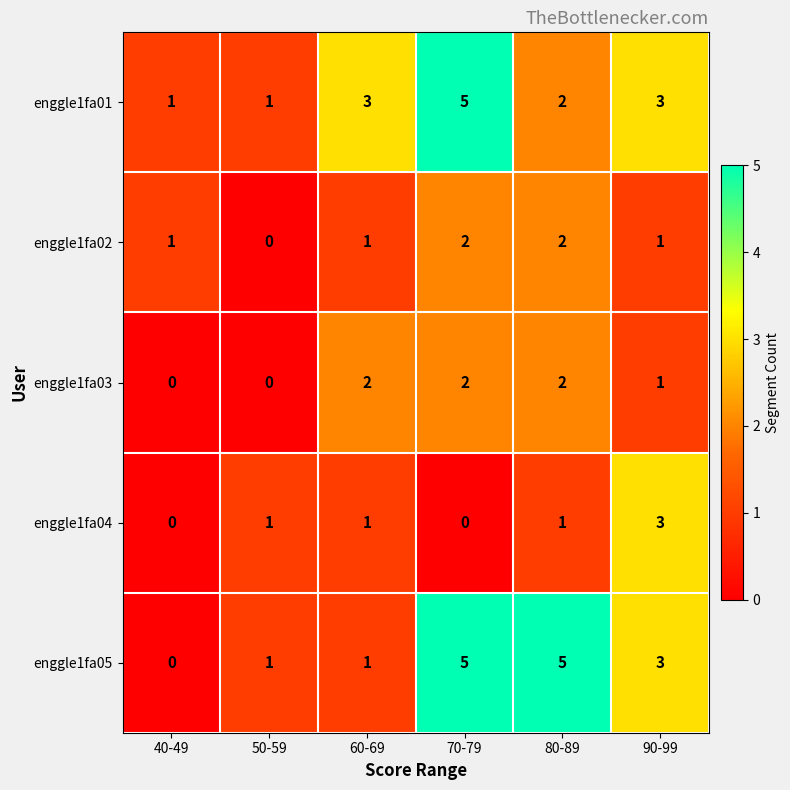

How many categories are shown in the chart?

6